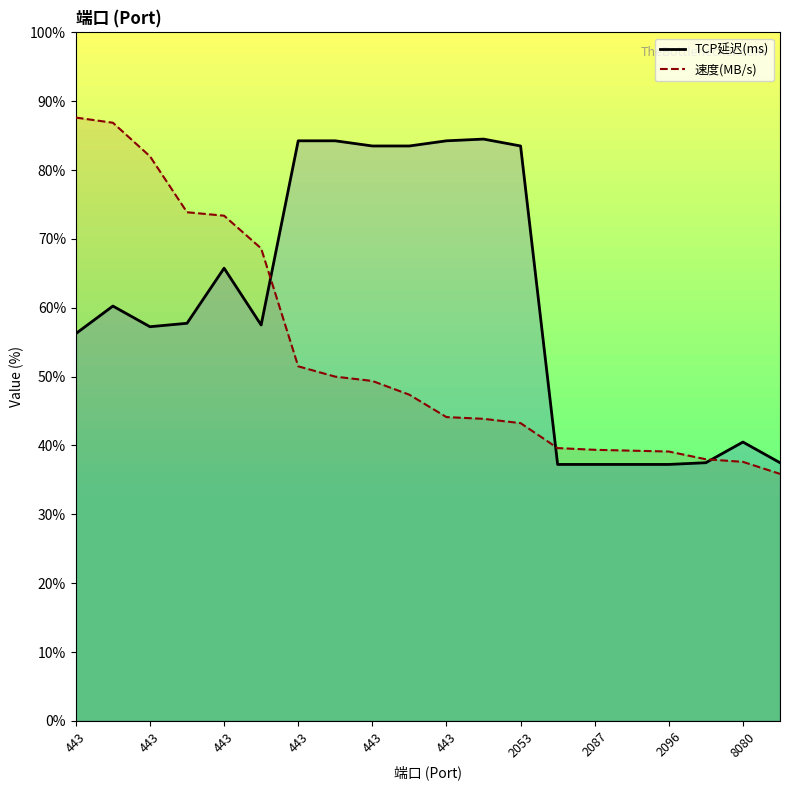

How many times do 速度(MB/s) and TCP延迟(ms) cross each other?

3